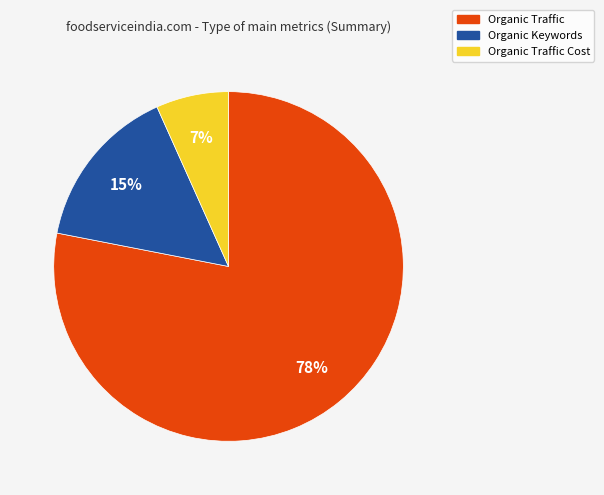

Rank the categories by value from highest to lowest.

Organic Traffic, Organic Keywords, Organic Traffic Cost